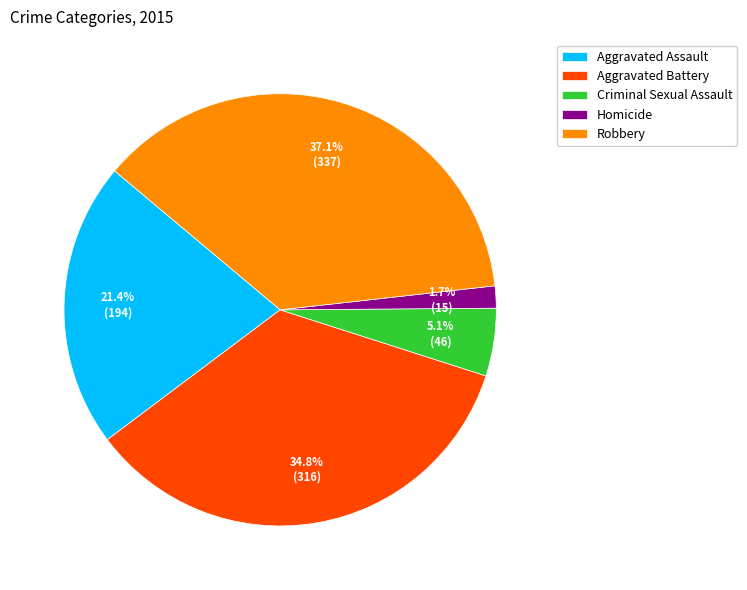

Is the sum of Homicide and Robbery greater than half?

No